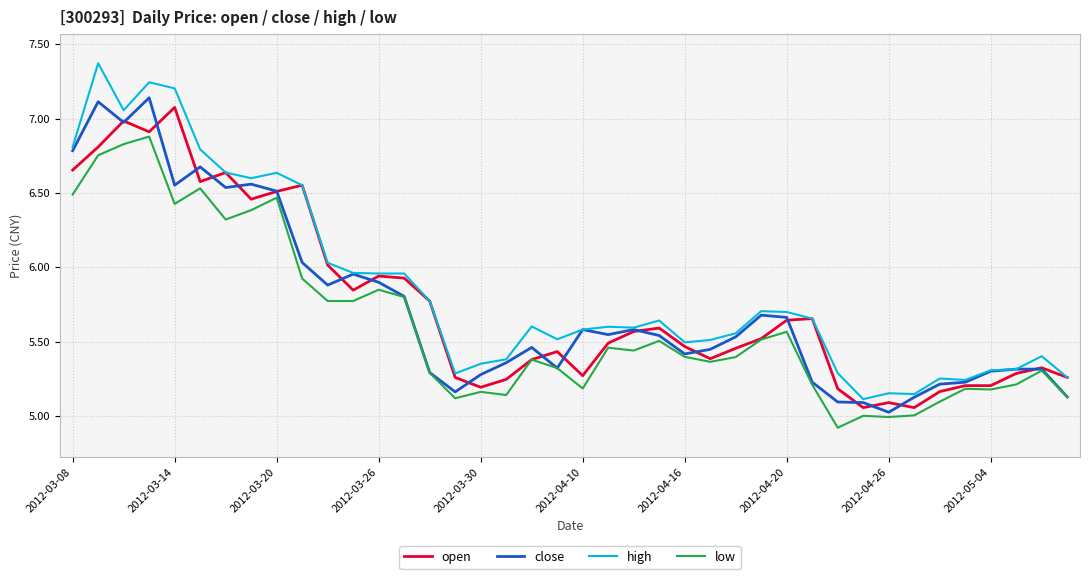

True or false: high and low intersect in this chart.

False